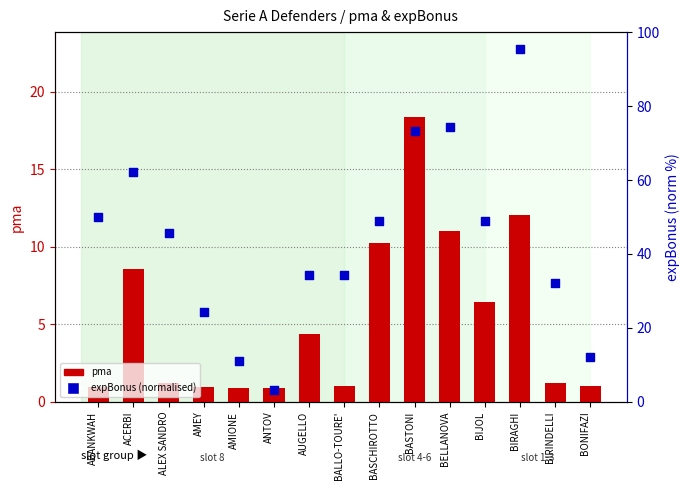

Which series contains the lowest Y value?

pma